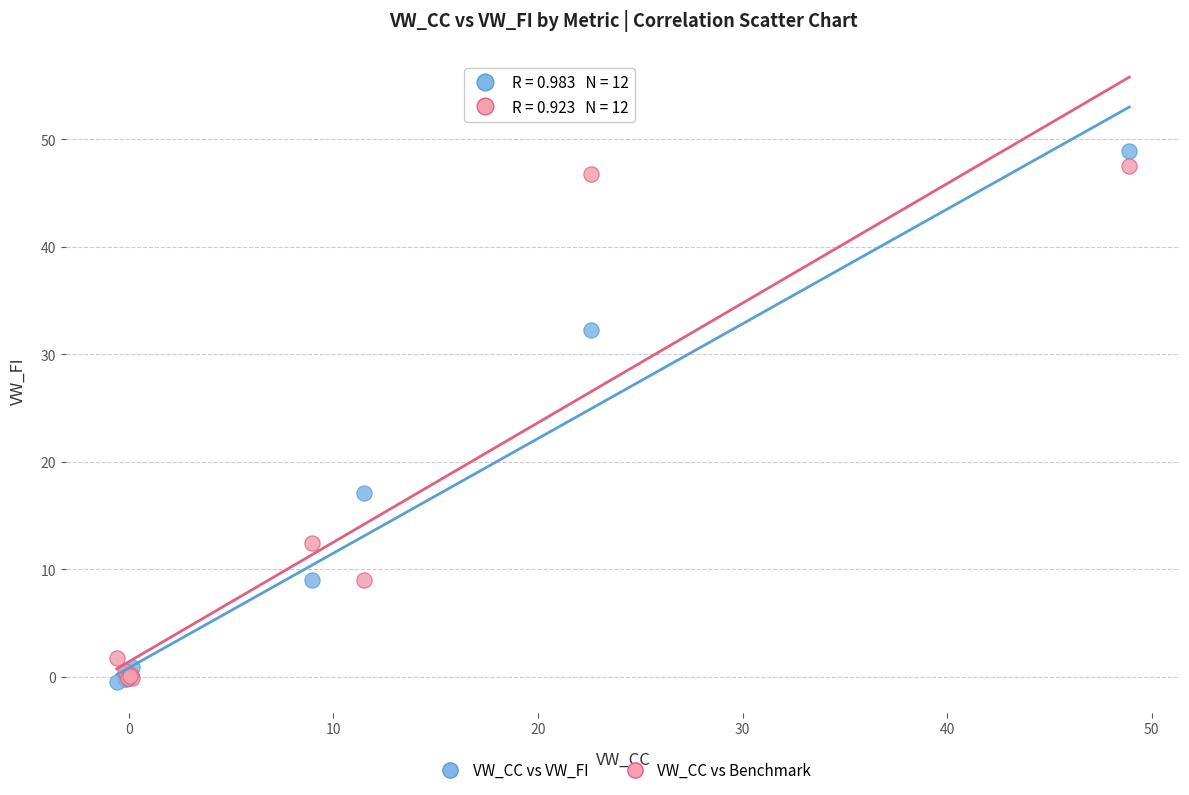

Across all series, what Y value is closest to 24?

17.1